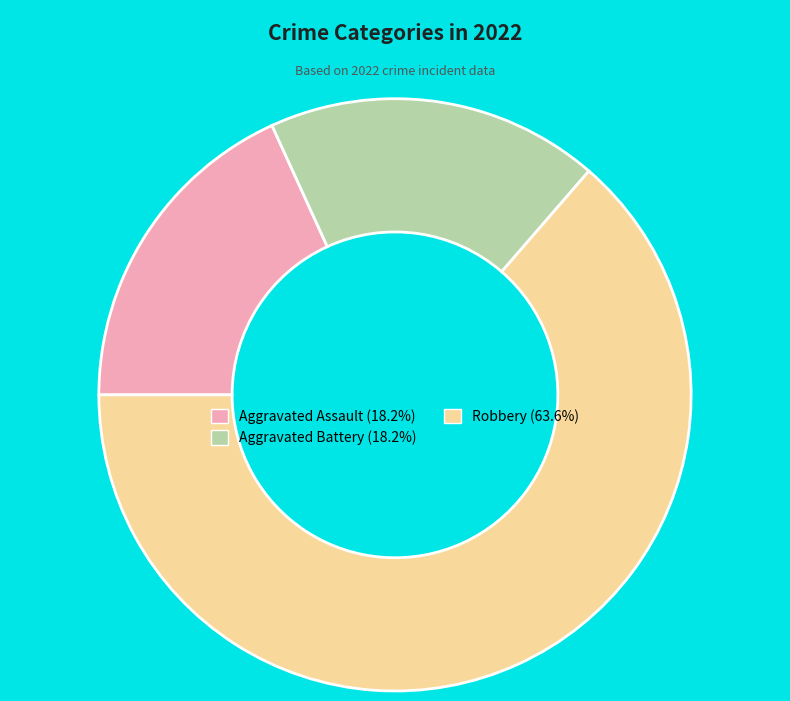

Does any single category account for the majority?

Yes